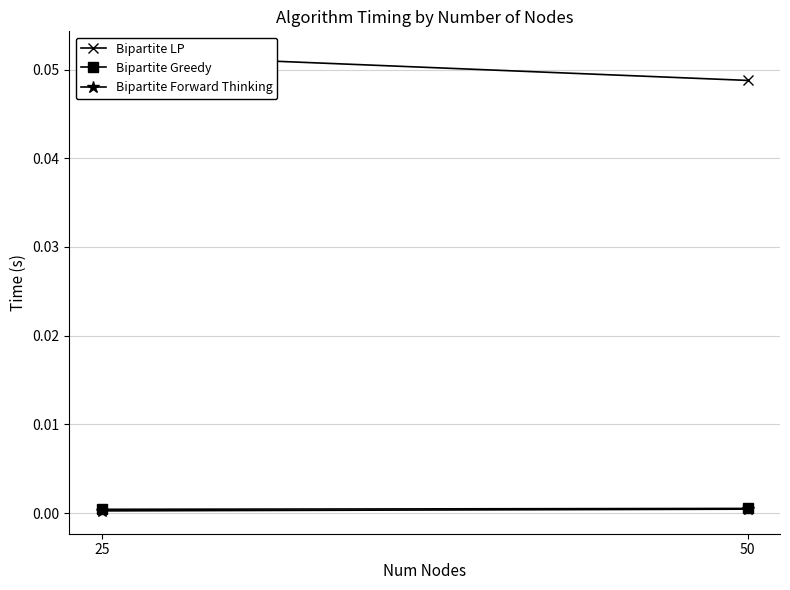

What is the sum of all Bipartite LP values?

0.1